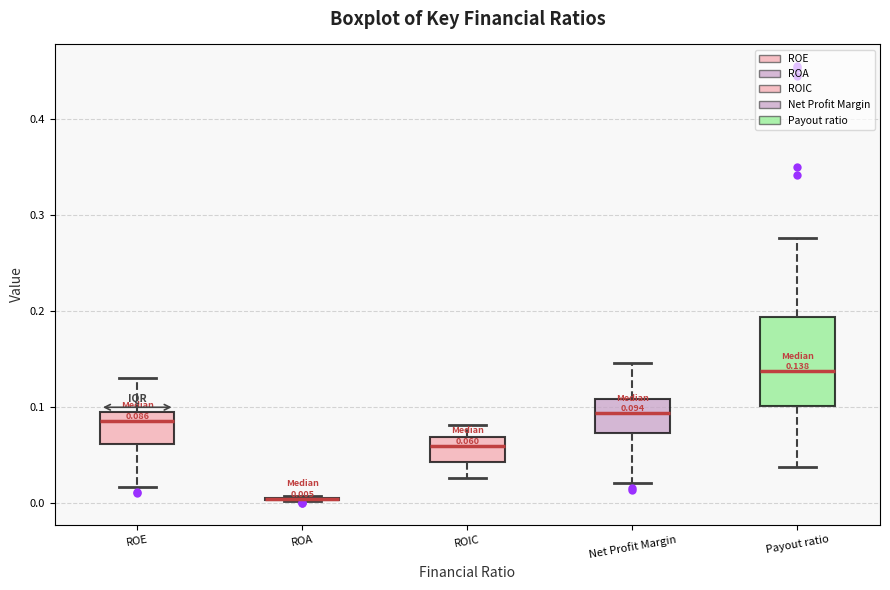

Which box is the tallest, from its lower edge to its upper edge?

Payout ratio